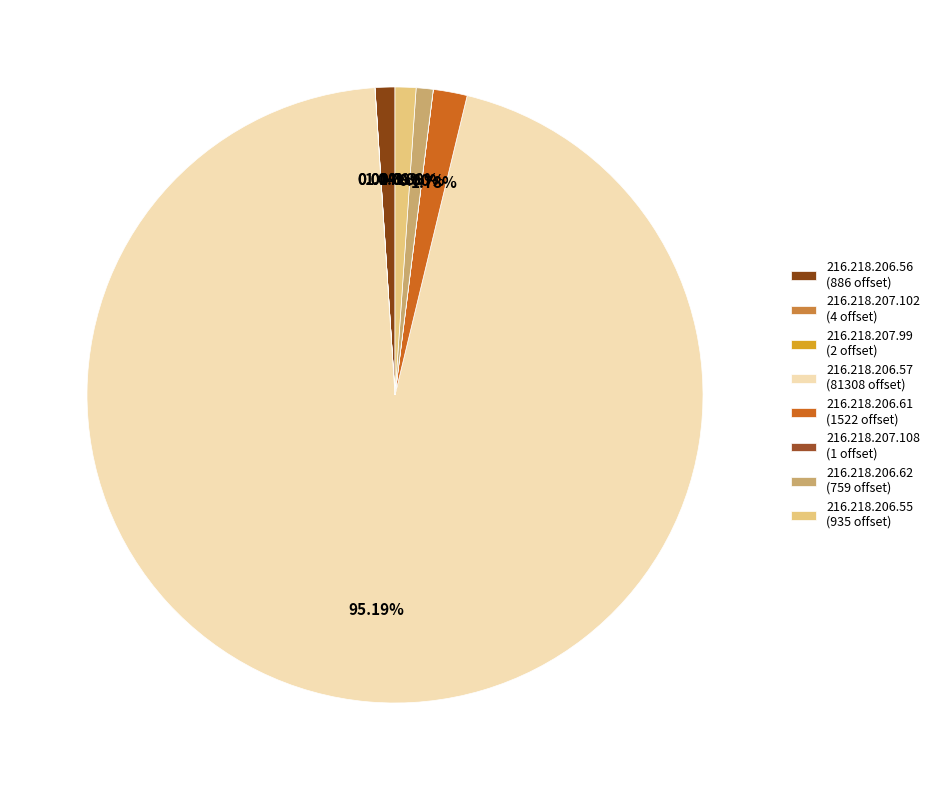

Is there a majority slice in this chart?

Yes